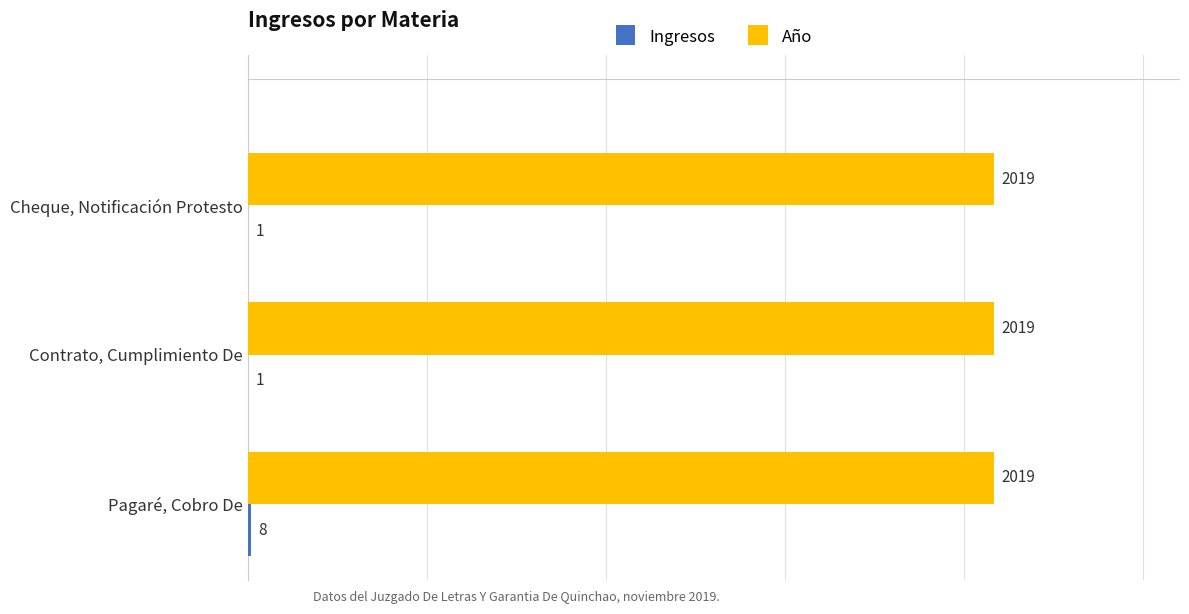

How many data points does each series have?

3